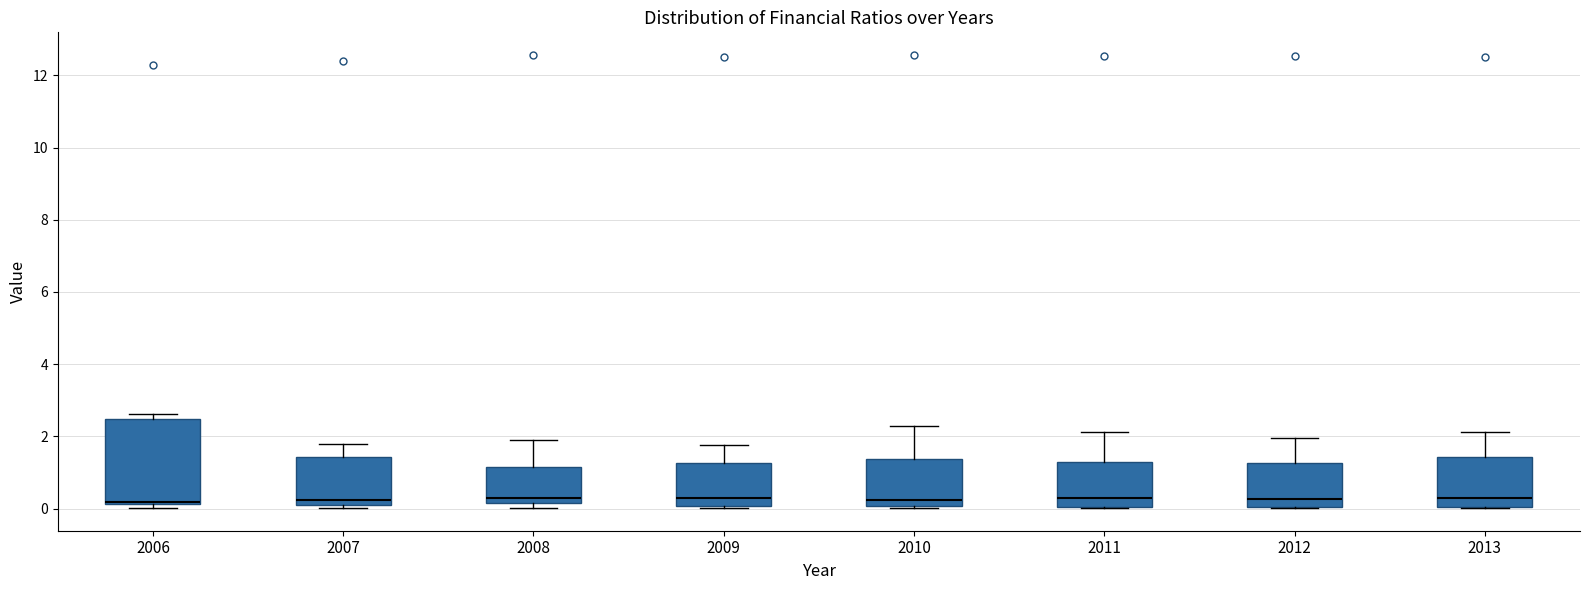

Which box is the tallest, from its lower edge to its upper edge?

2006